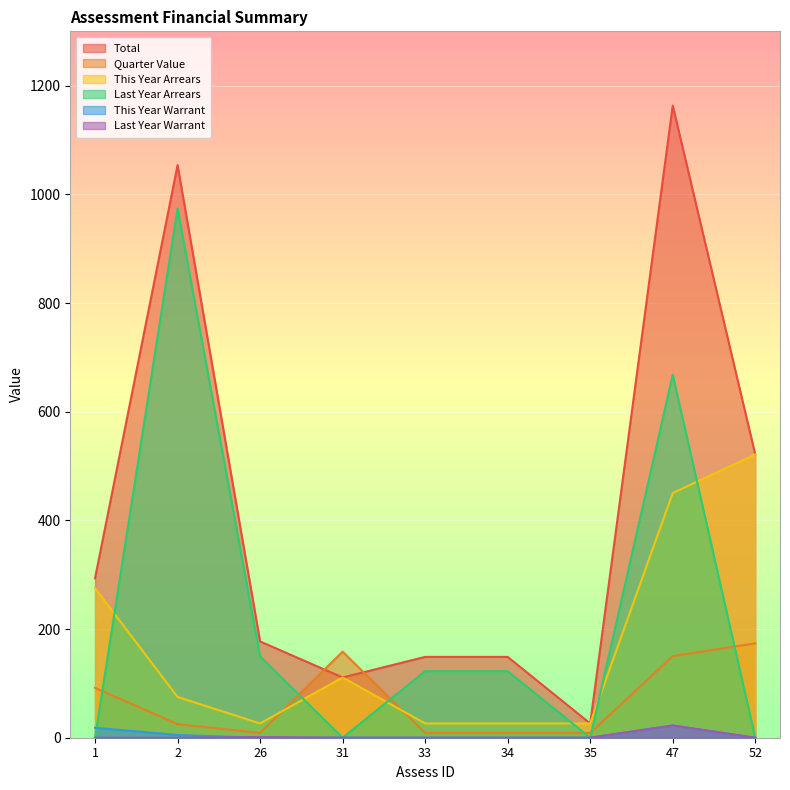

What is the value of the Total point at the 7th from the left?

26.2